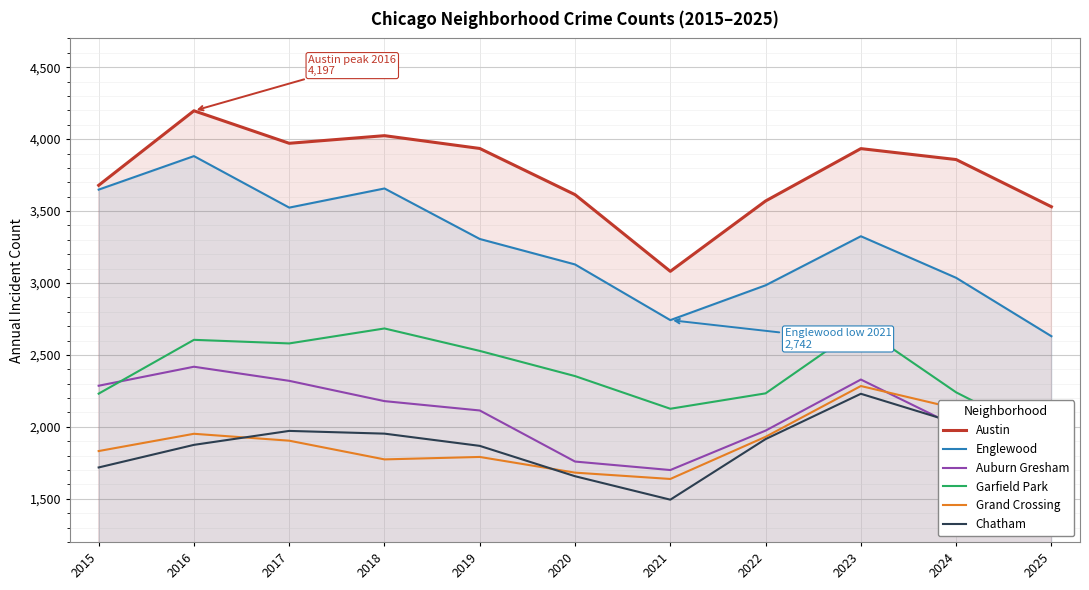

How many interior local peaks does the Garfield Park series have?

3